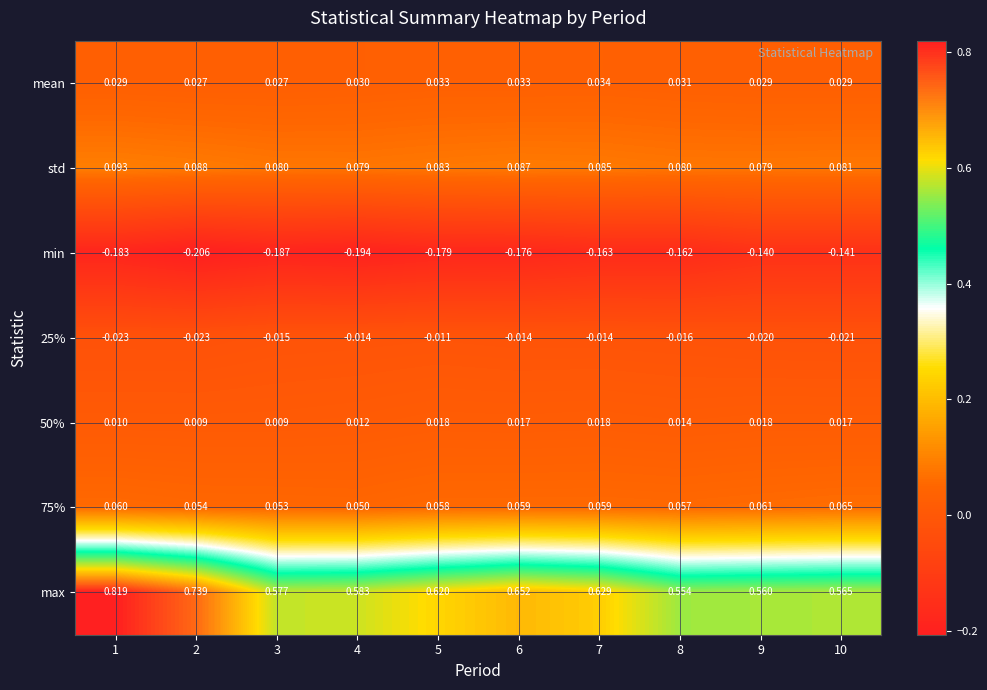

Which series has the largest total across all categories?

max